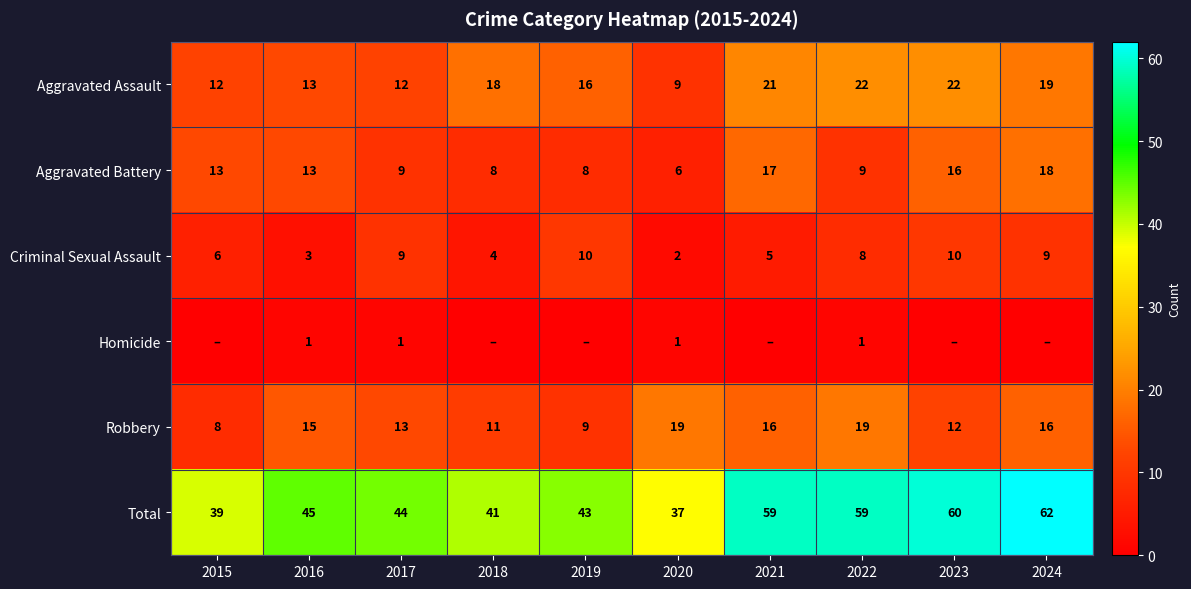

Is the value of Total at 2020 greater than the value of Robbery at 2024?

Yes